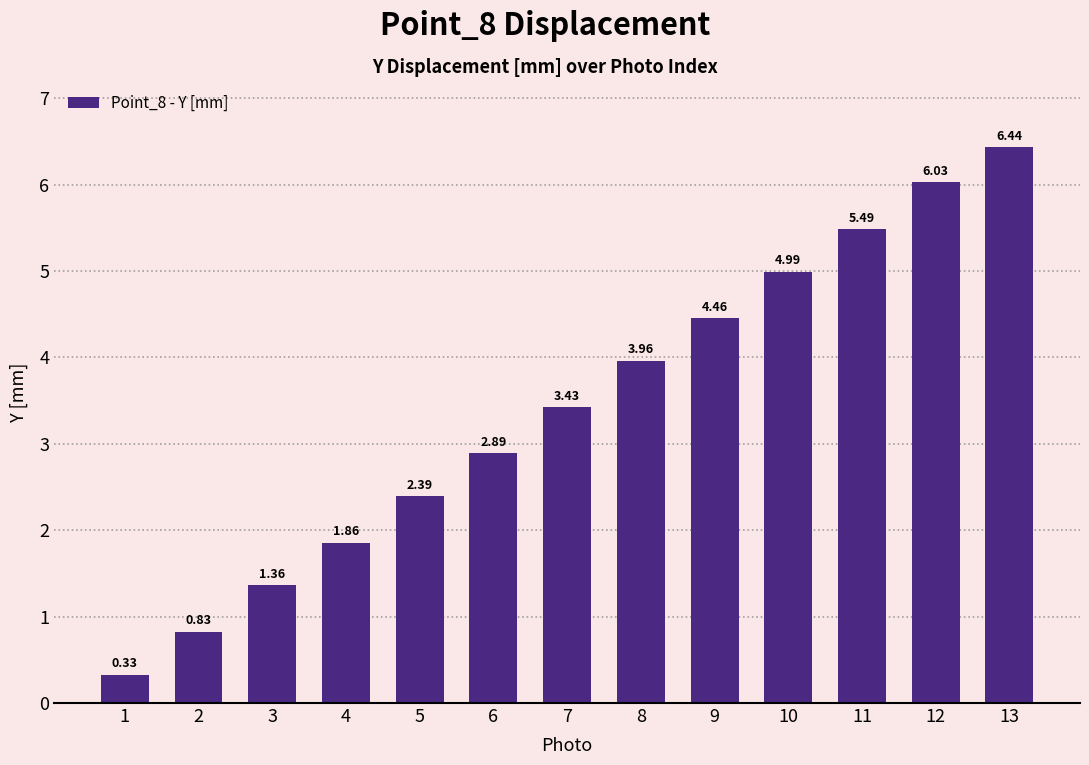

What is the sum of the values at 5 and 4?

4.3